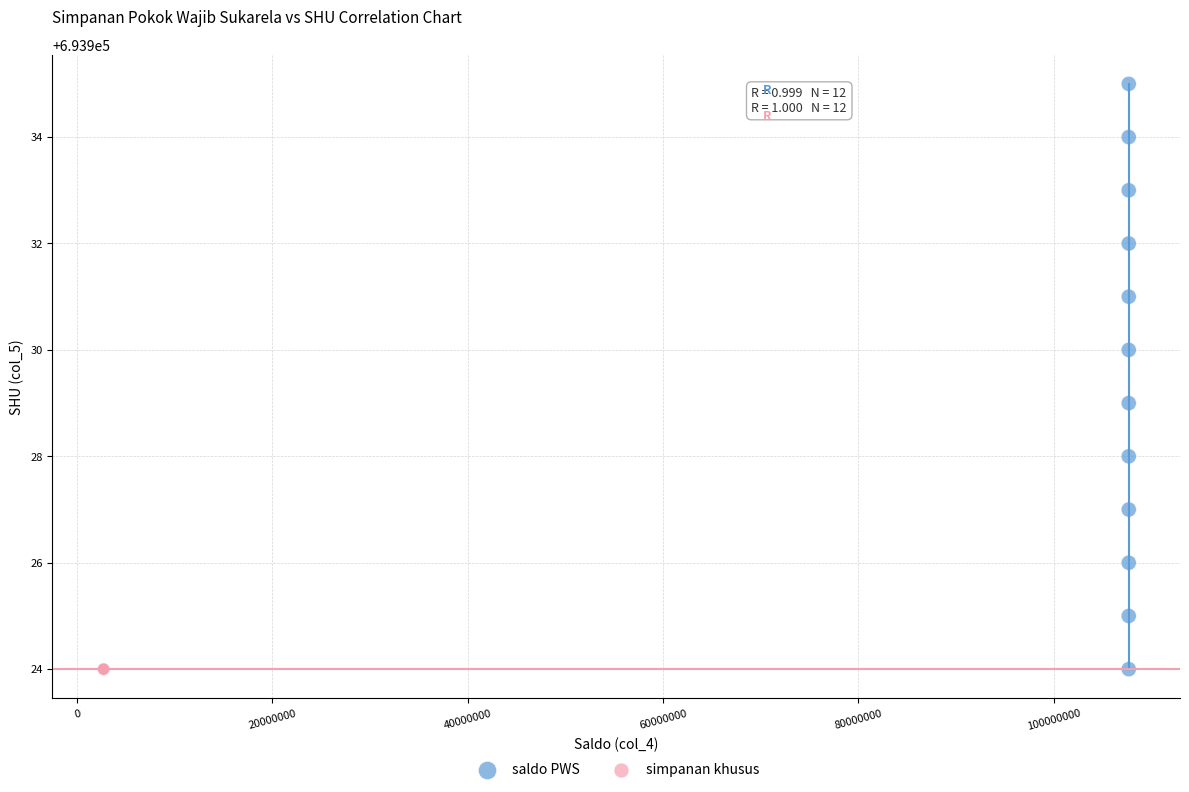

What are all the series names shown in the legend?

saldo PWS, simpanan khusus